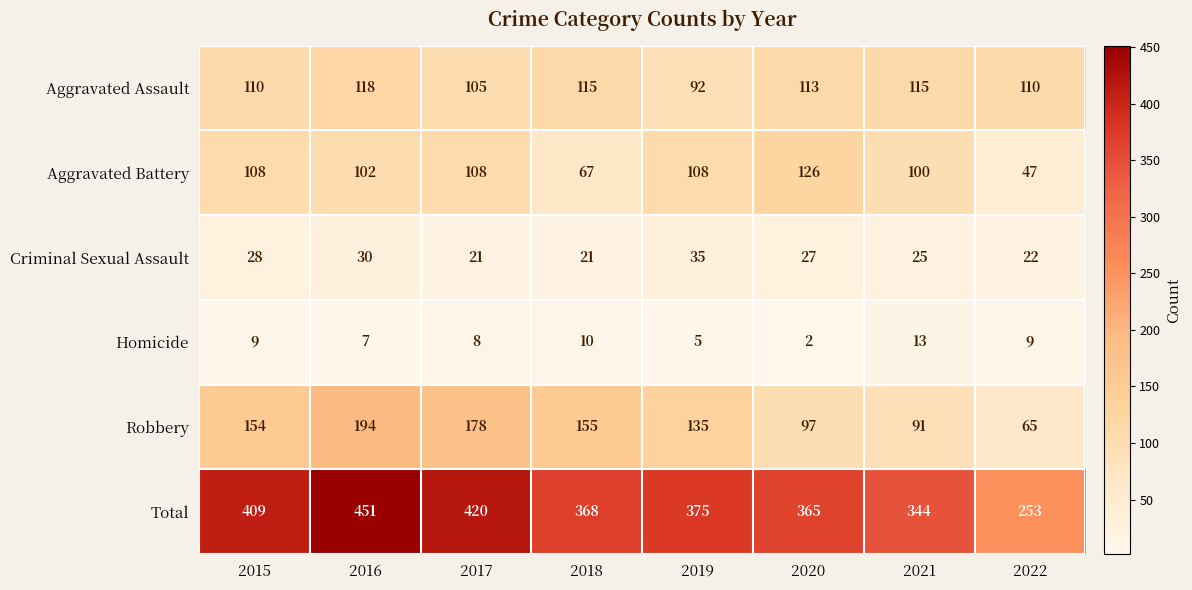

How many series are shown in this chart?

6